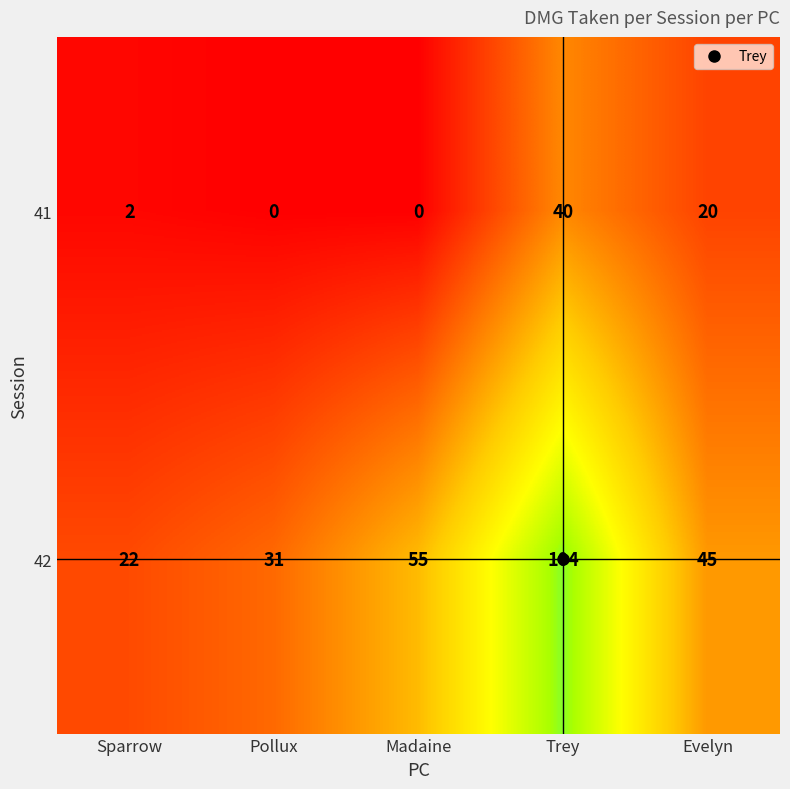

Is it true that 42 equals 16 at Evelyn?

False